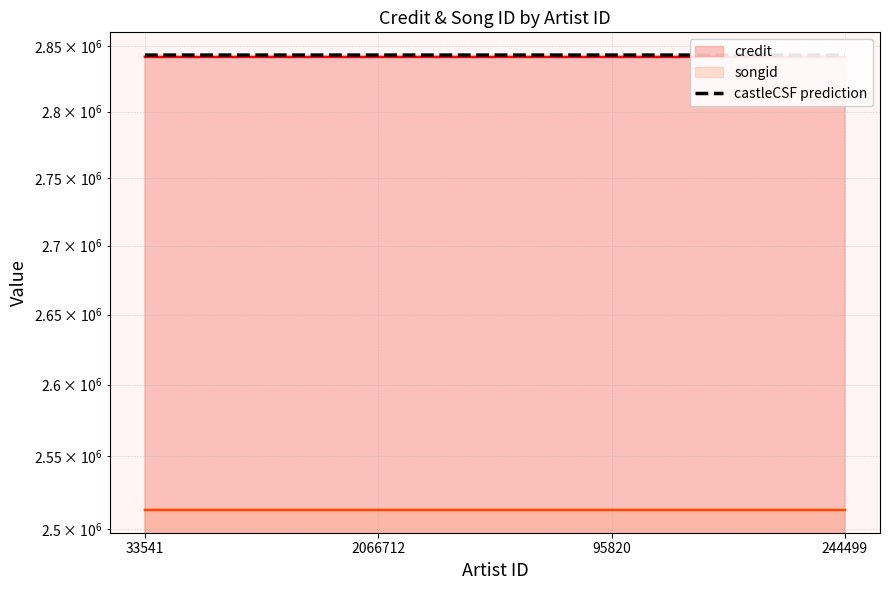

True or false: the data shows 2843336.0 at 33541.

True